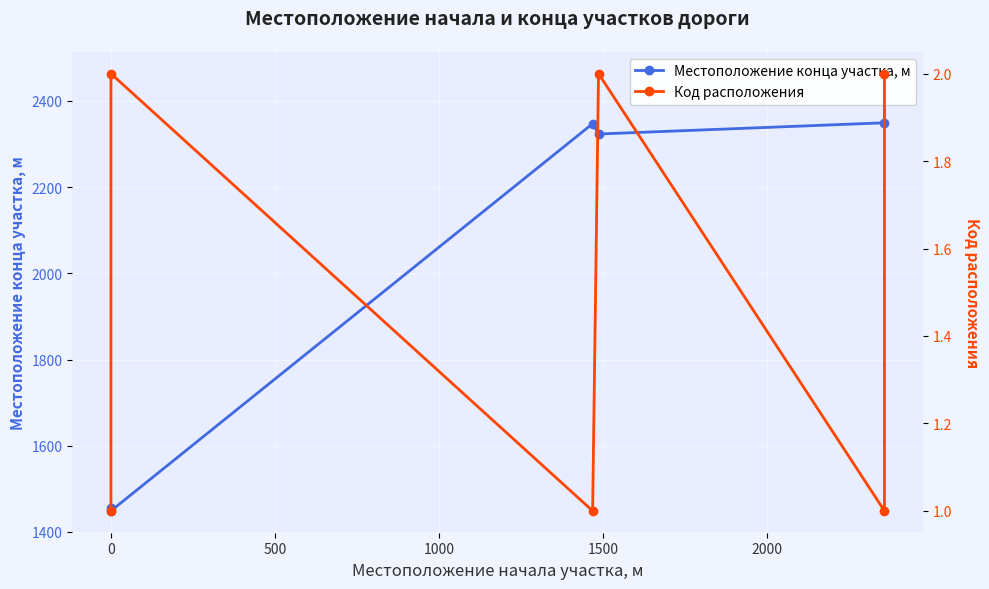

What are all the series names shown in the legend?

Местоположение конца участка, м, Код расположения